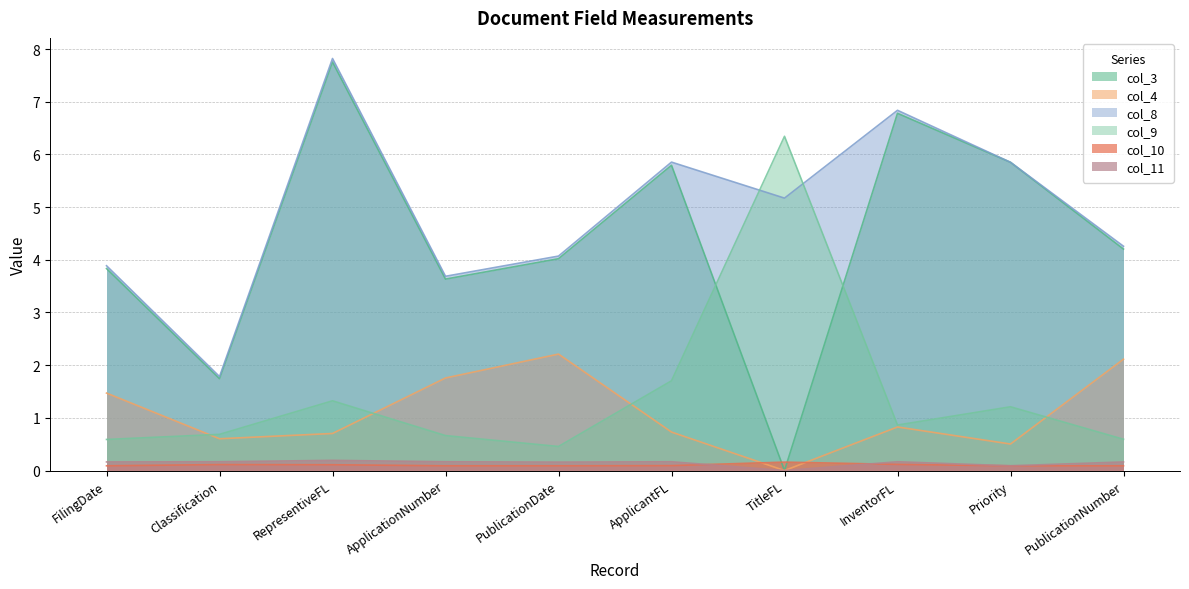

At which label does col_4 reach its peak?

PublicationDate